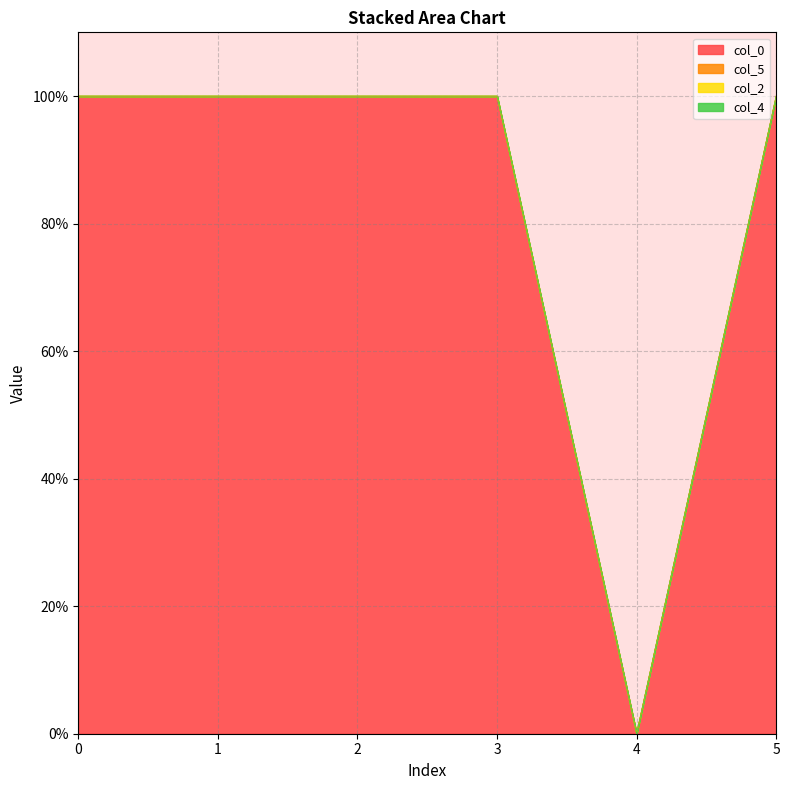

Does the chart have visible grid lines?

Yes